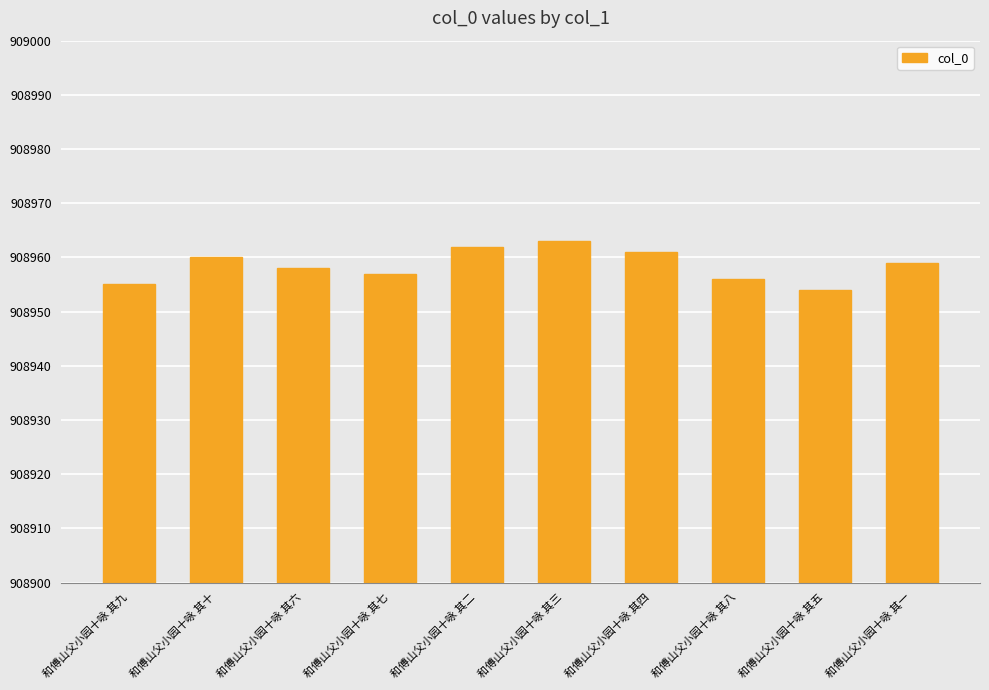

What is the change in value from 和傅山父小园十咏 其二 to 和傅山父小园十咏 其五?

-8